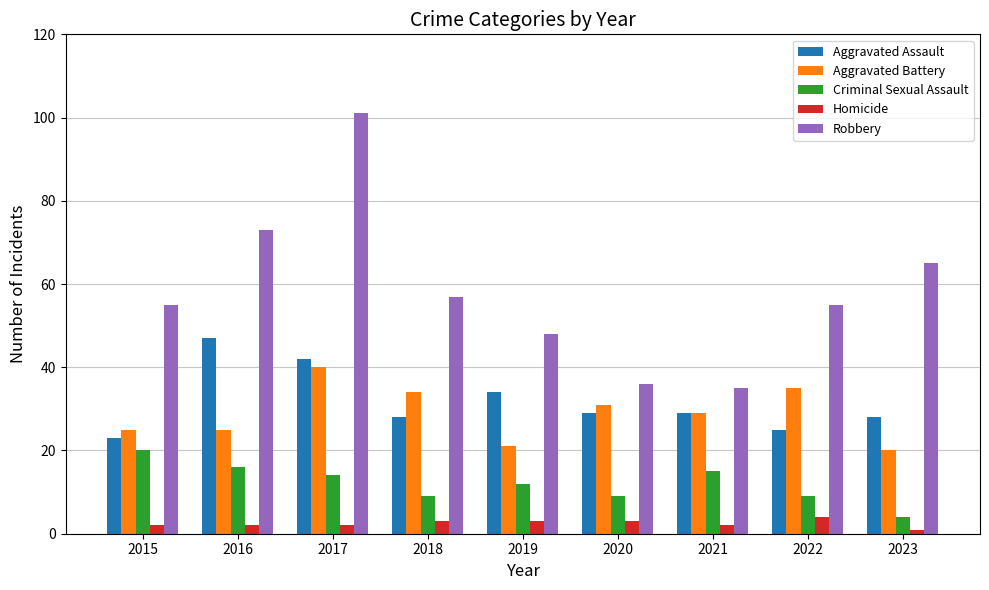

What is the difference between the maximum and minimum values in the Homicide series?

3